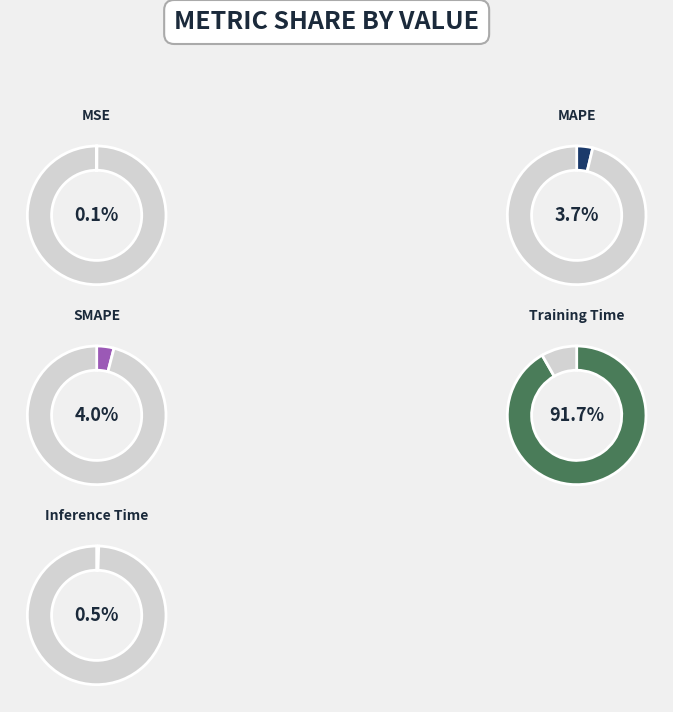

Does any single category account for the majority?

Yes